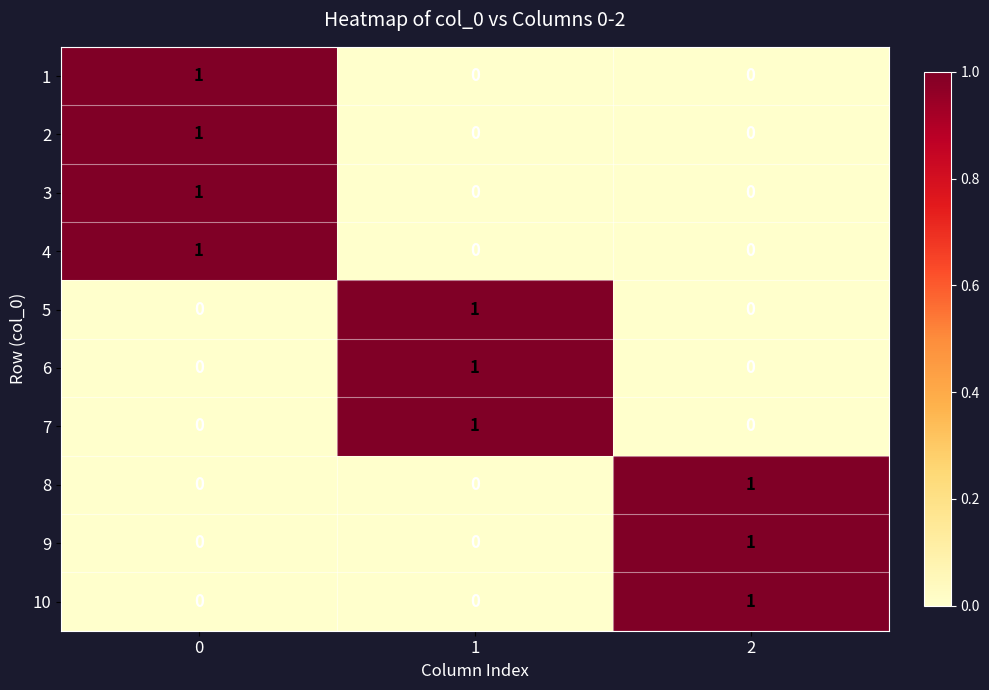

How many 8 values are between 0 and 1?

3